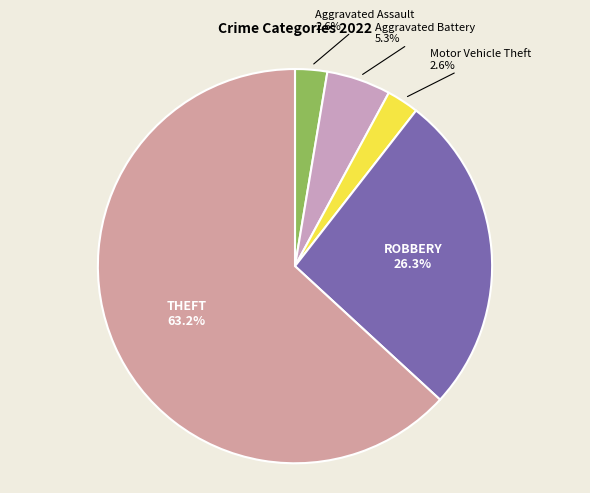

How many slices are in this pie chart?

5